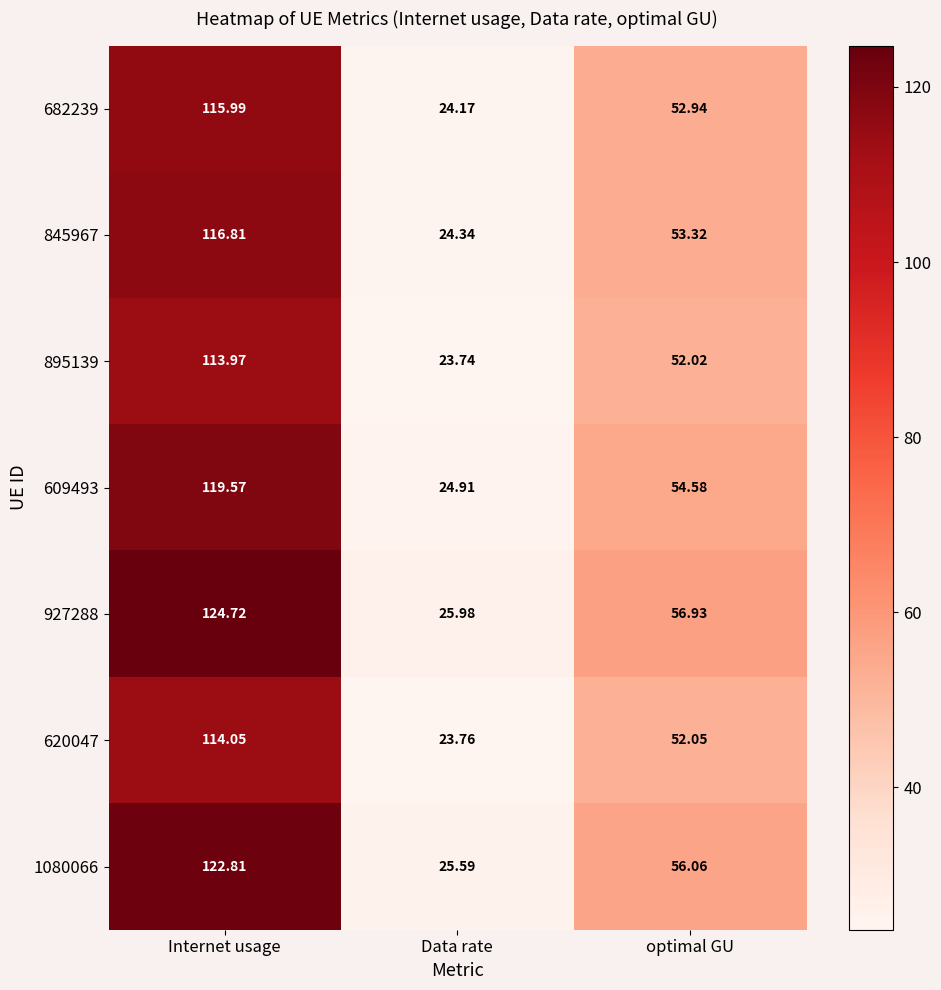

Where does the 620047 series first go above 52?

Internet usage